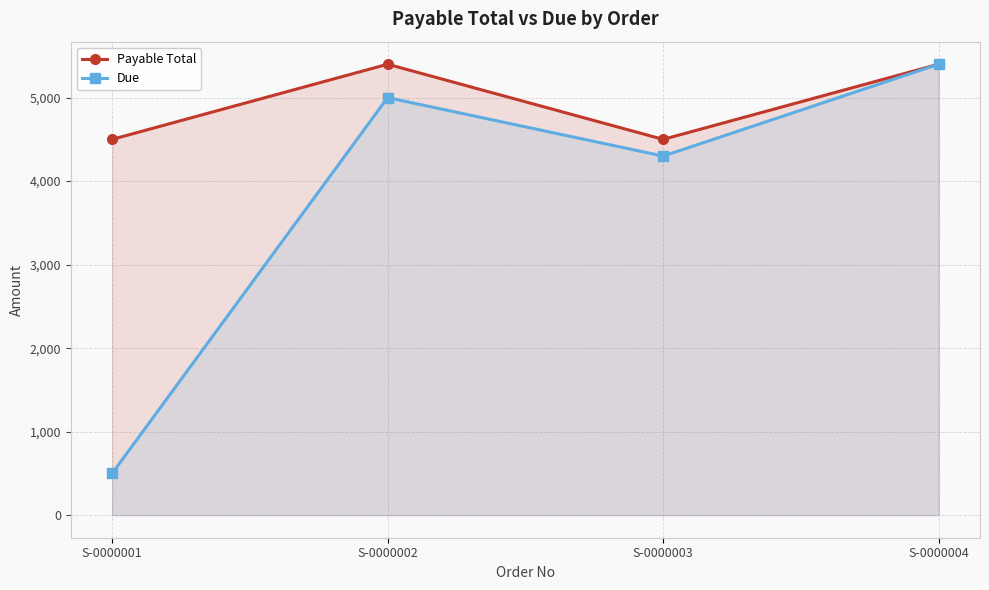

What is the smallest value displayed?

500